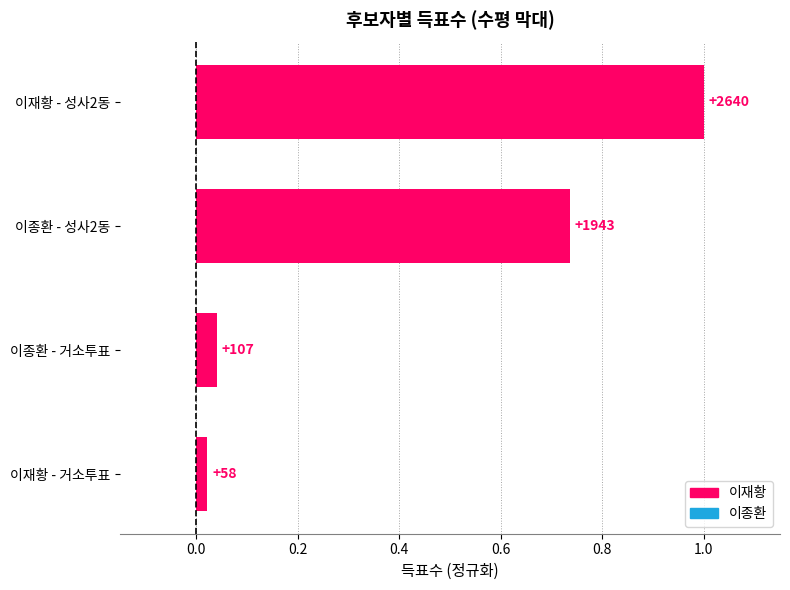

Are the bars horizontal?

Yes